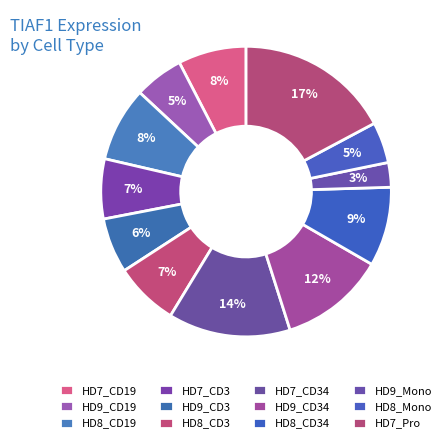

What is the smallest slice in the pie chart?

HD9_Mono